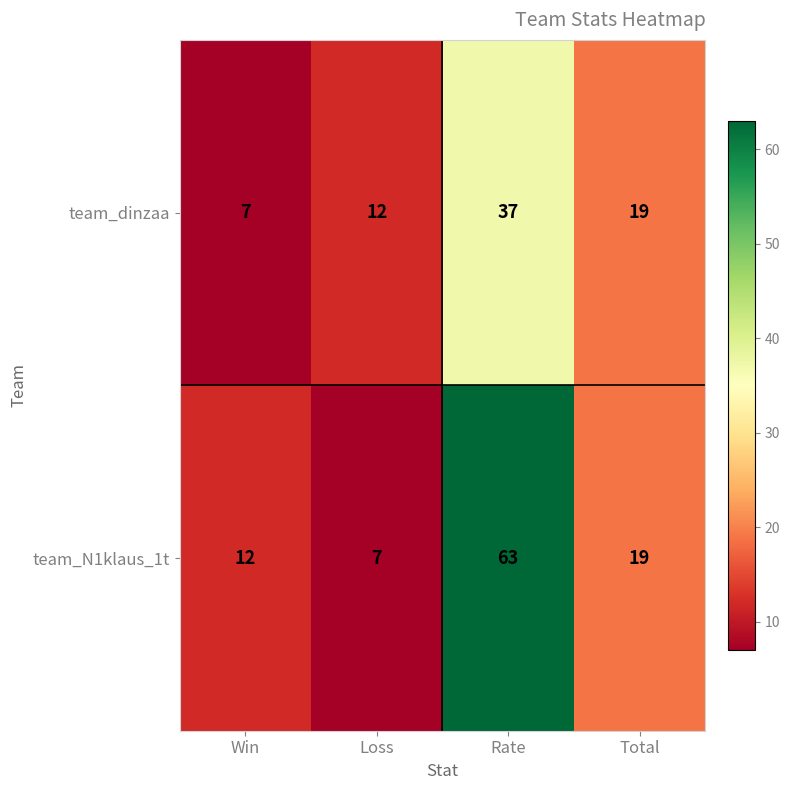

What is the difference between the maximum and minimum values in the team_N1klaus_1t series?

56